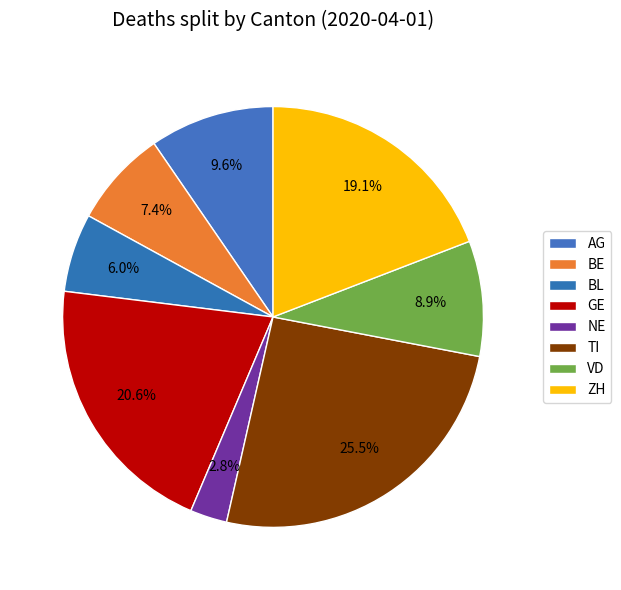

Does VD represent more than half of the total?

No